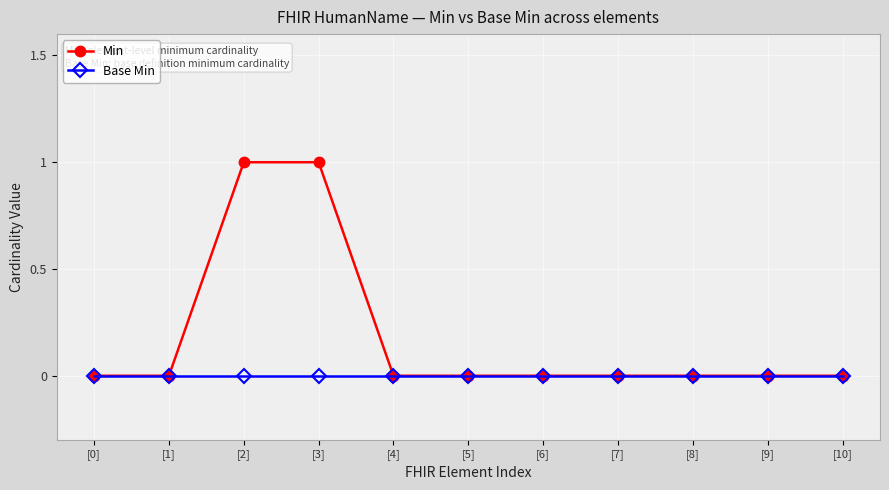

What is the difference between the Min values at [3] and [0]?

1